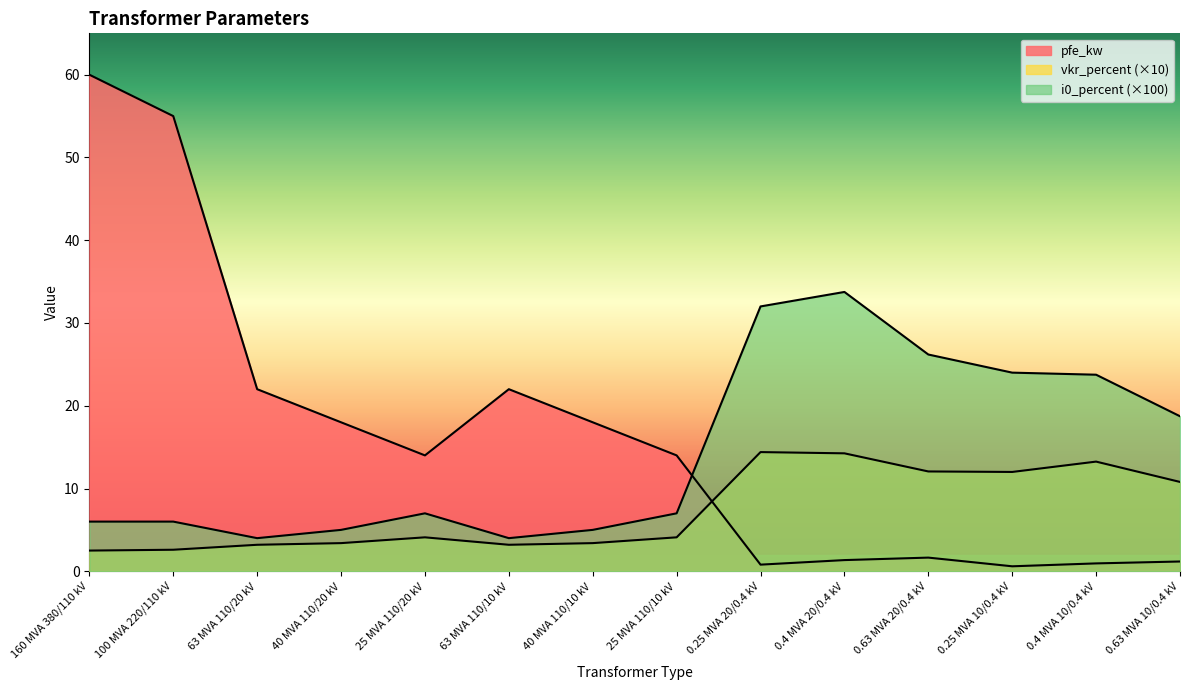

Where is the first local maximum for vkr_percent?

25 MVA 110/20 kV